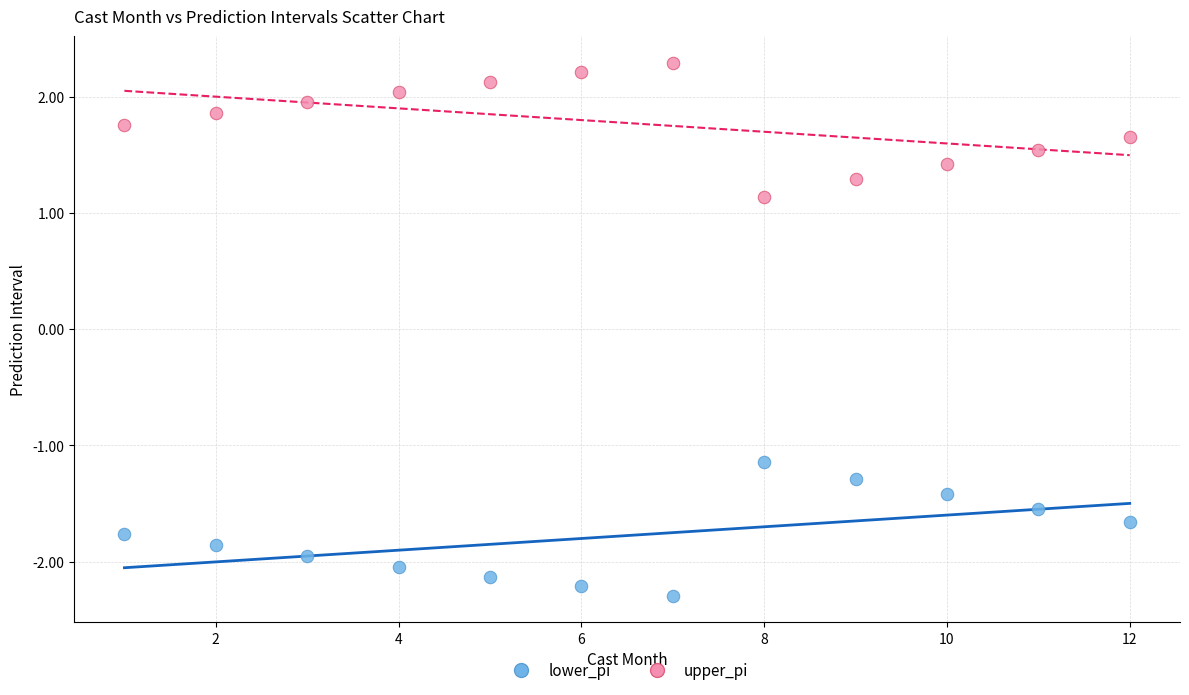

Which series contains the highest Y value?

upper_pi